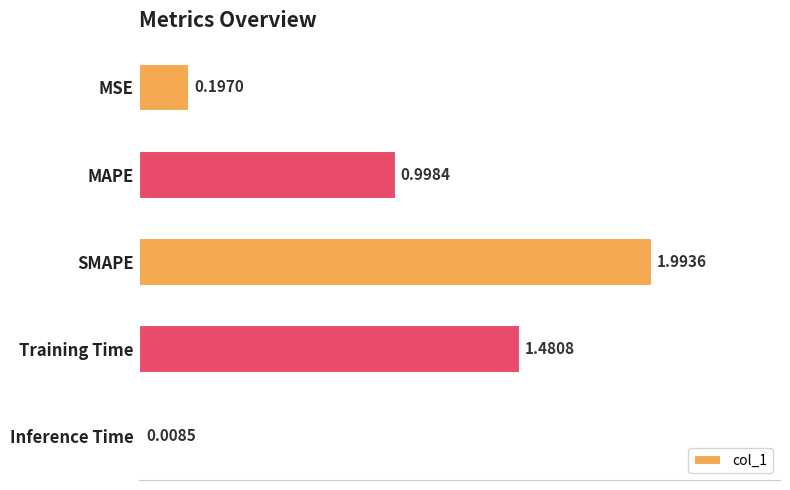

List the labels in order of value, largest first.

SMAPE, Training Time, MAPE, MSE, Inference Time